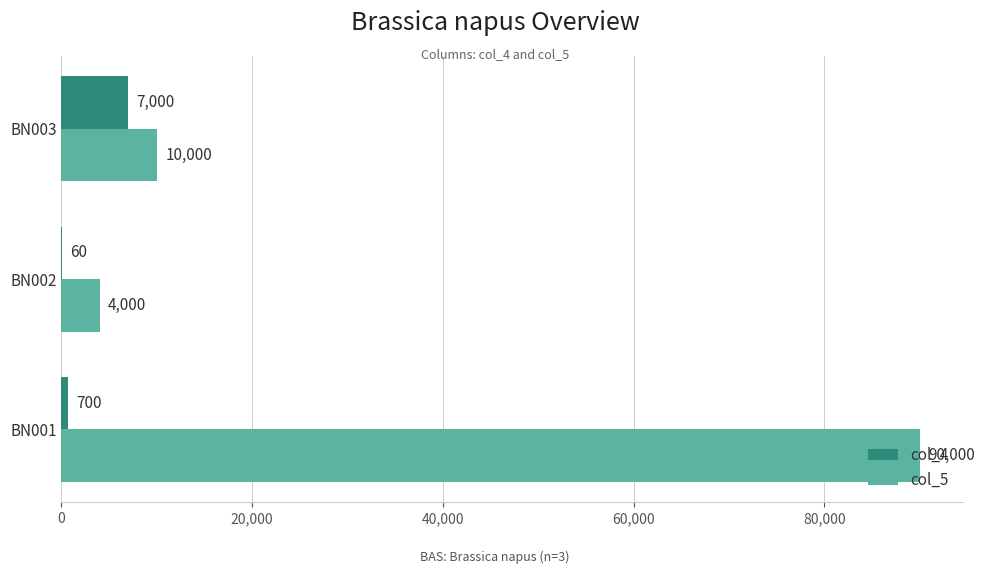

What is the total value across all series at BN001?

90700